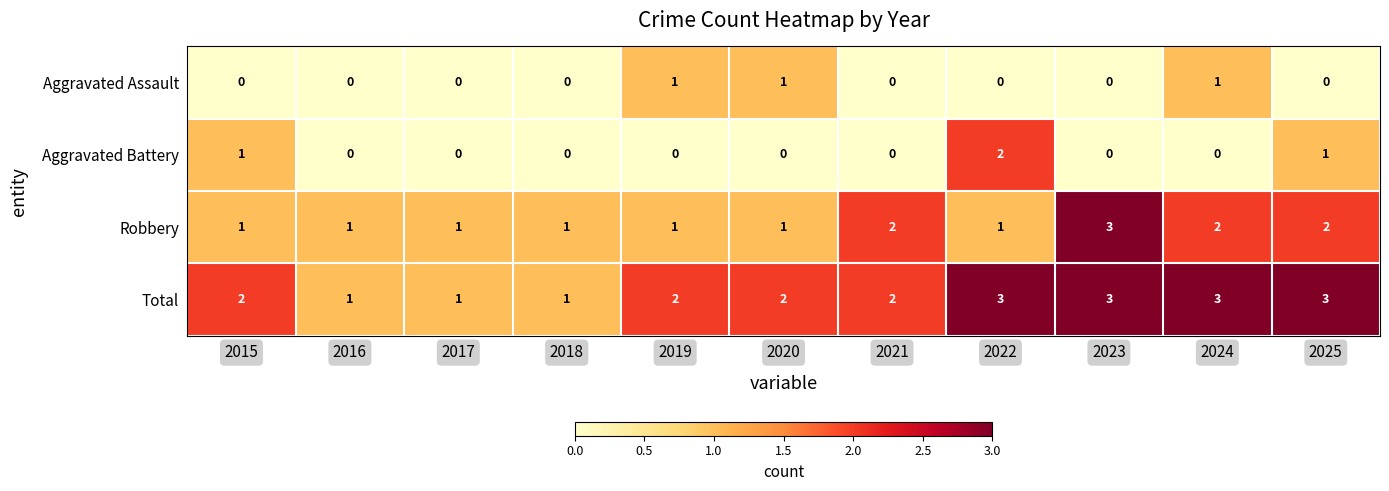

The Robbery series shows 1 at 2023. True or false?

False